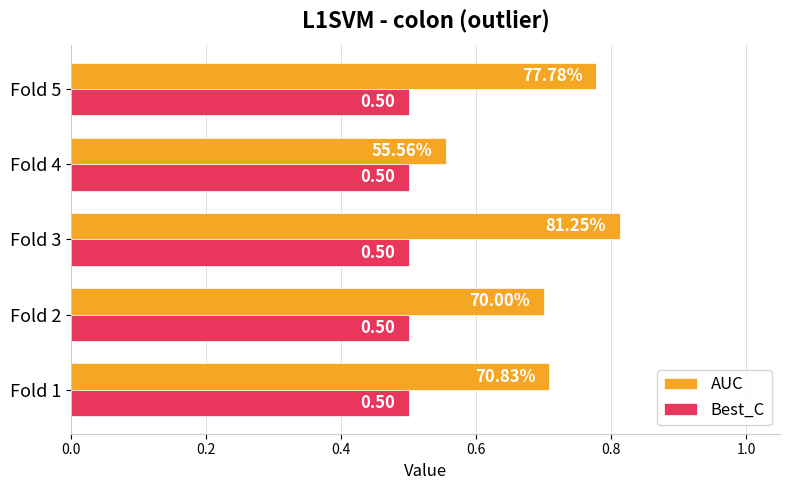

What is the sum of all Best_C values?

2.5